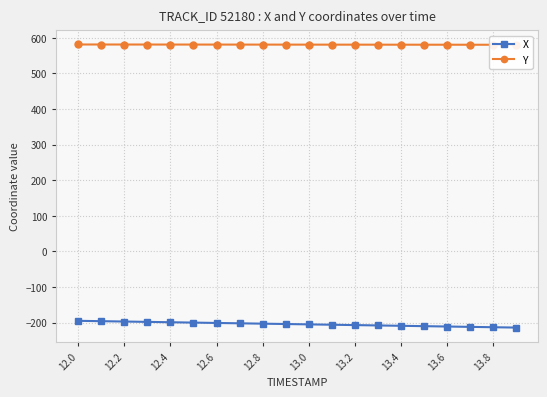

What is the lowest value of the X series?

-214.2